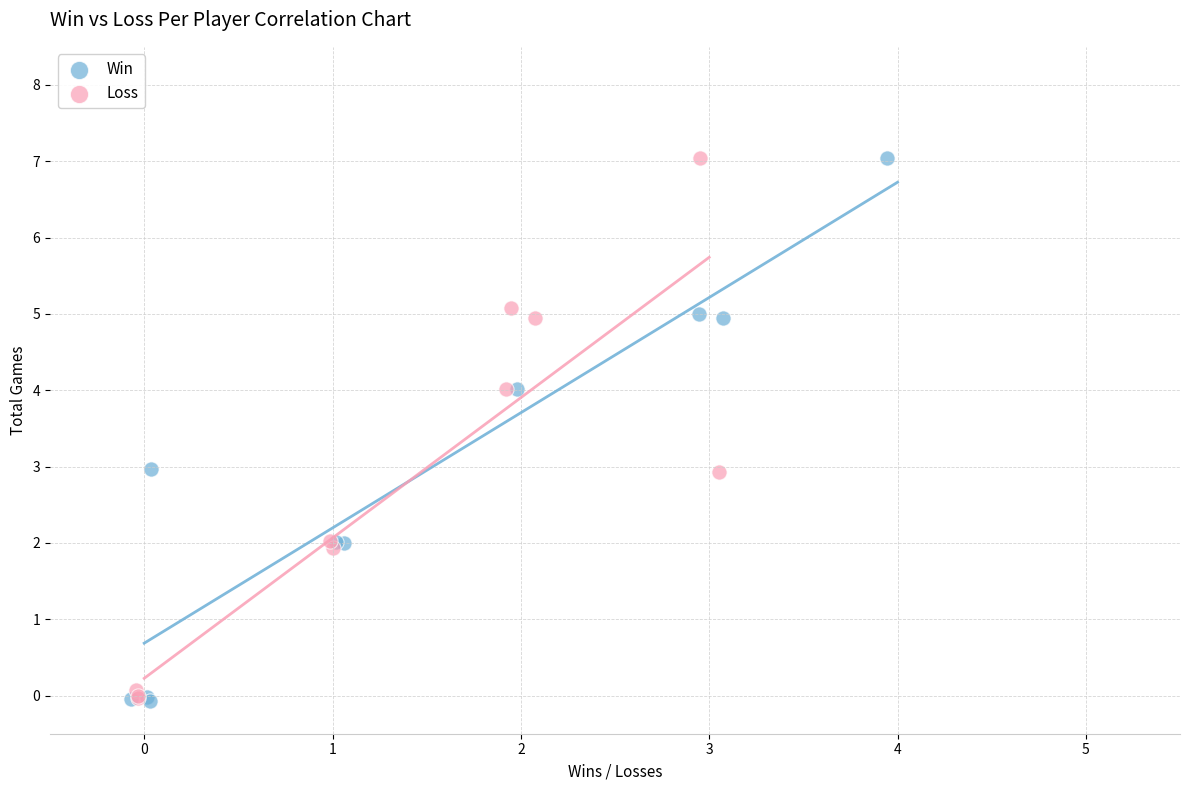

Which series has the largest Y range (max minus min)?

Win